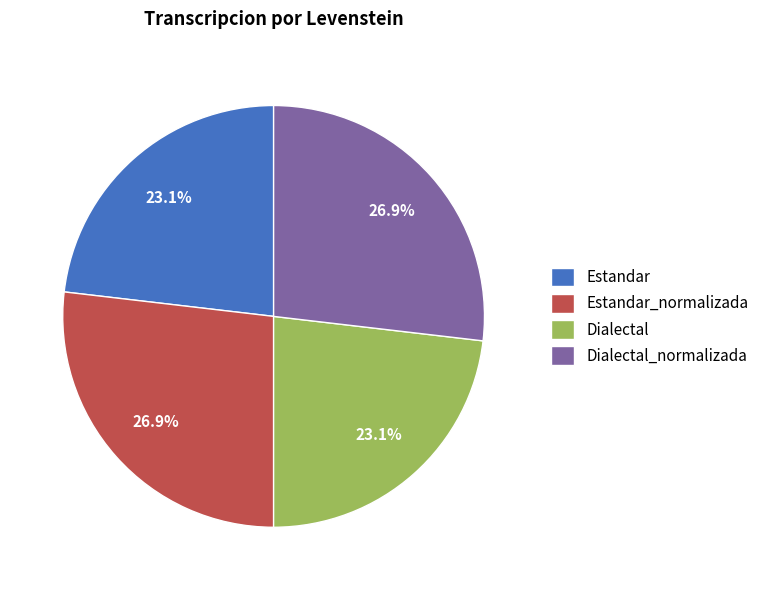

Combined, what portion of the pie is Estandar and Dialectal_normalizada?

50.0%